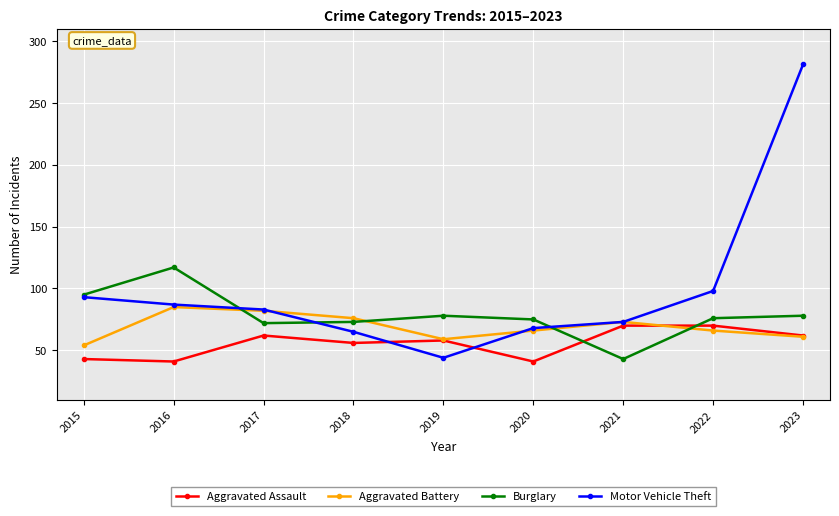

What is the value of the Aggravated Battery point at the 8th from the left?

66